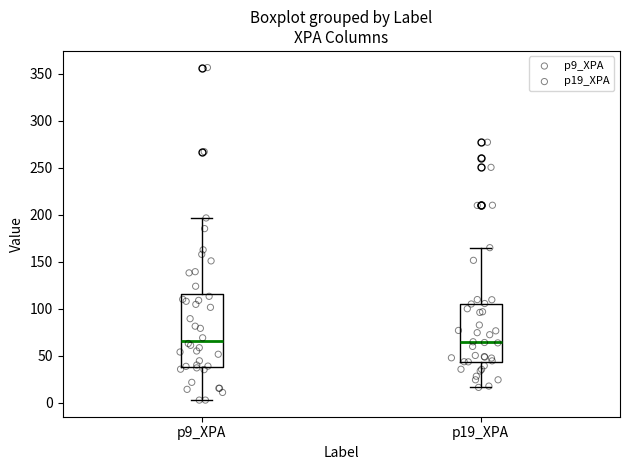

Comparing the boxes themselves (not the whiskers), which one is the tallest?

p9_XPA